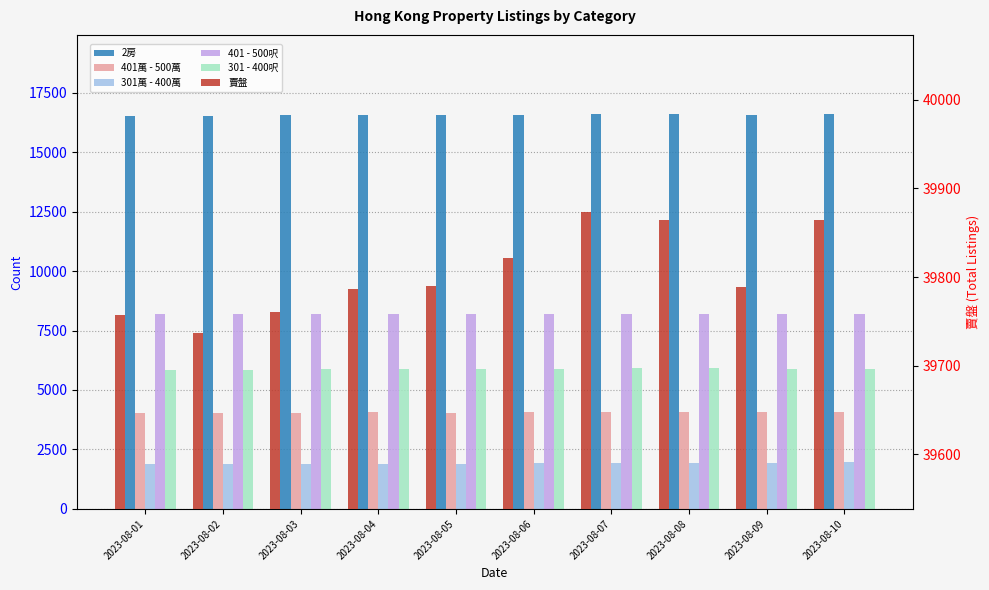

What is the sum of all 301 - 400呎 values?

58845